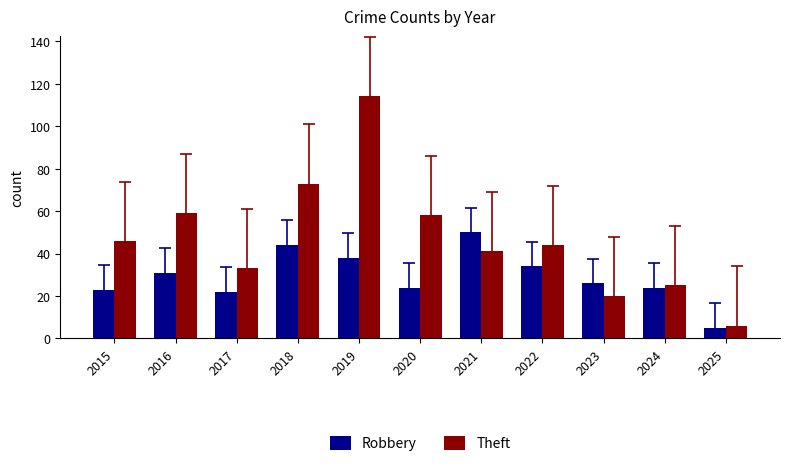

What is the difference between the Robbery values at 2019 and 2015?

15